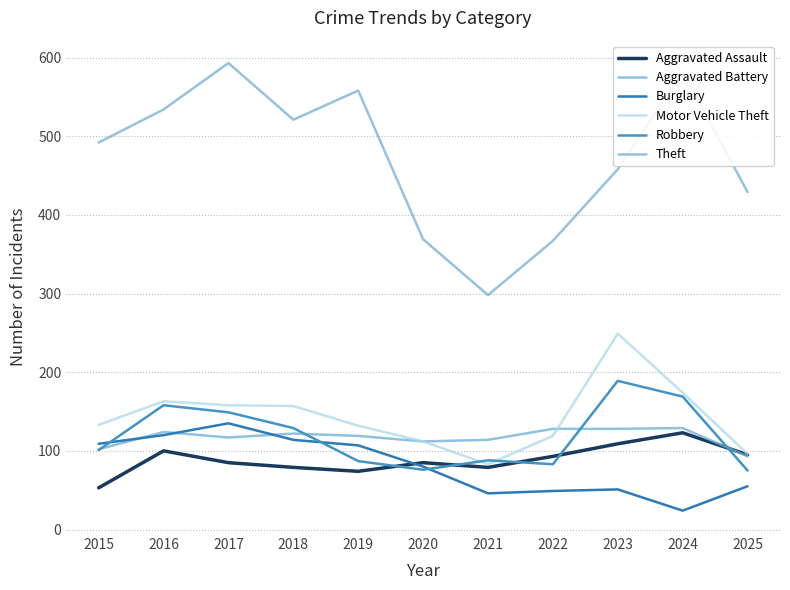

At which label does Aggravated Assault reach its peak?

2024